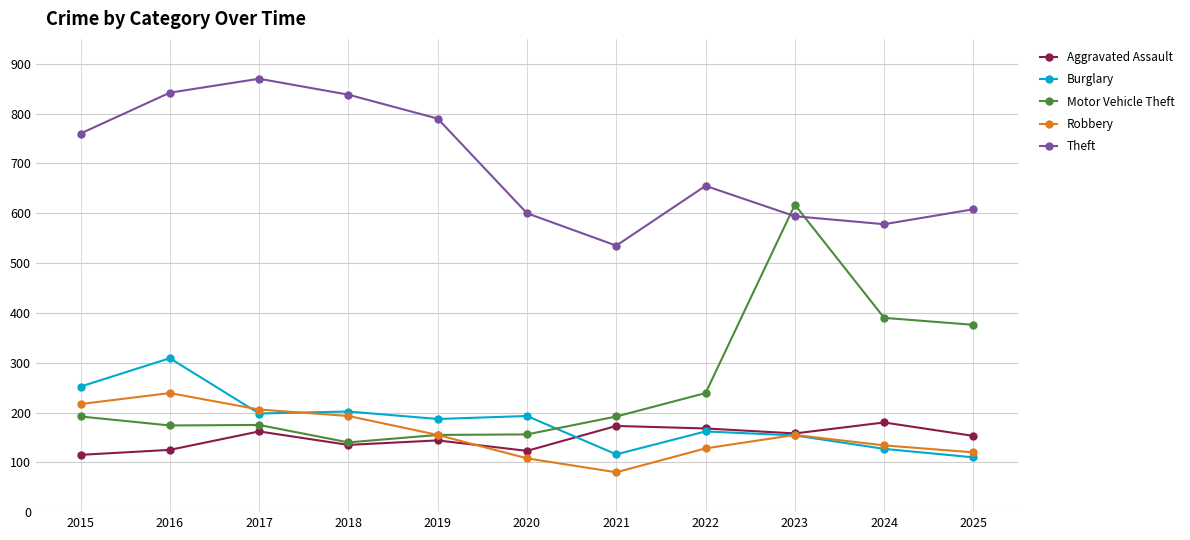

Which series has the largest total across all categories?

Theft